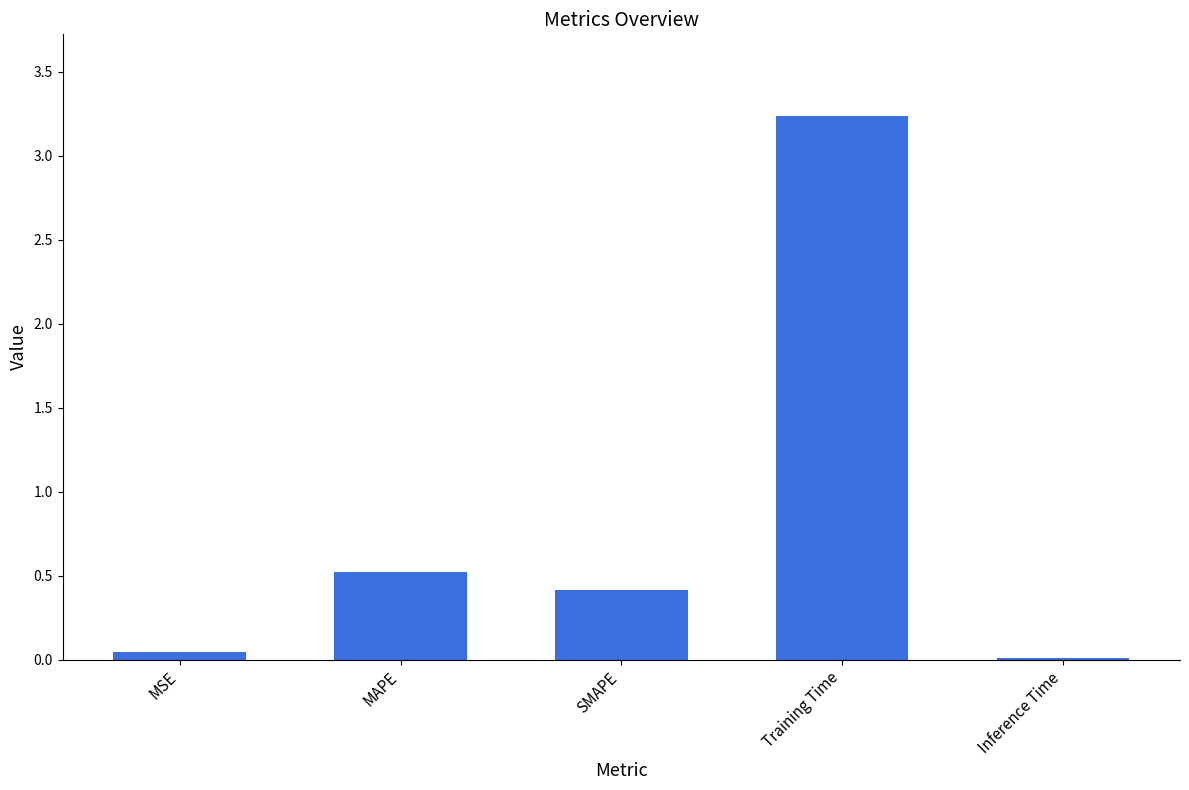

What position from the right is MSE?

5